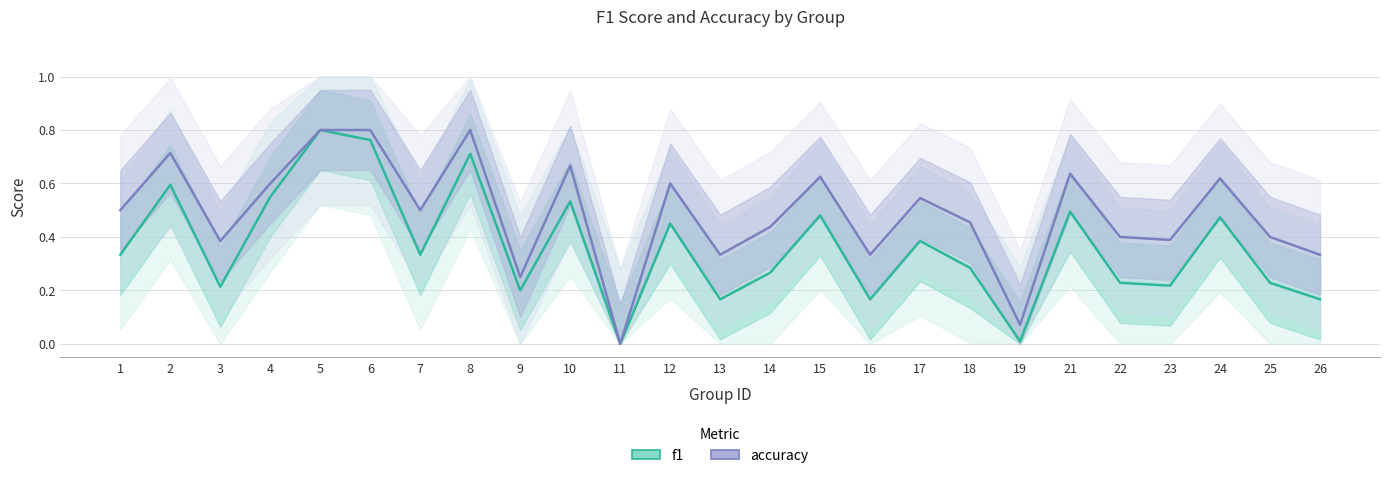

How many interior local valleys does the accuracy series have?

8